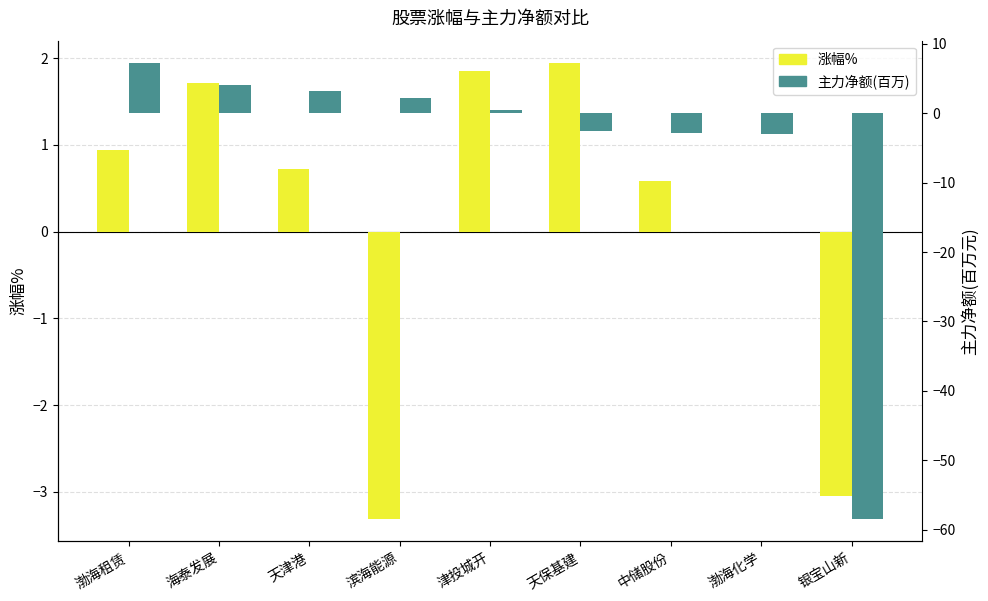

How many bars are there in total?

18